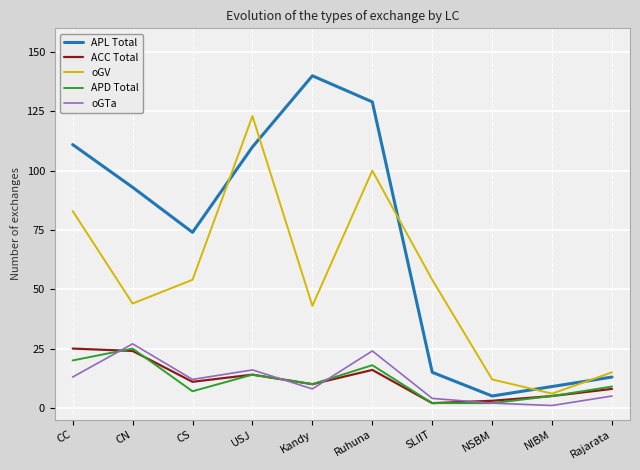

What value does the APD Total series have at USJ?

14